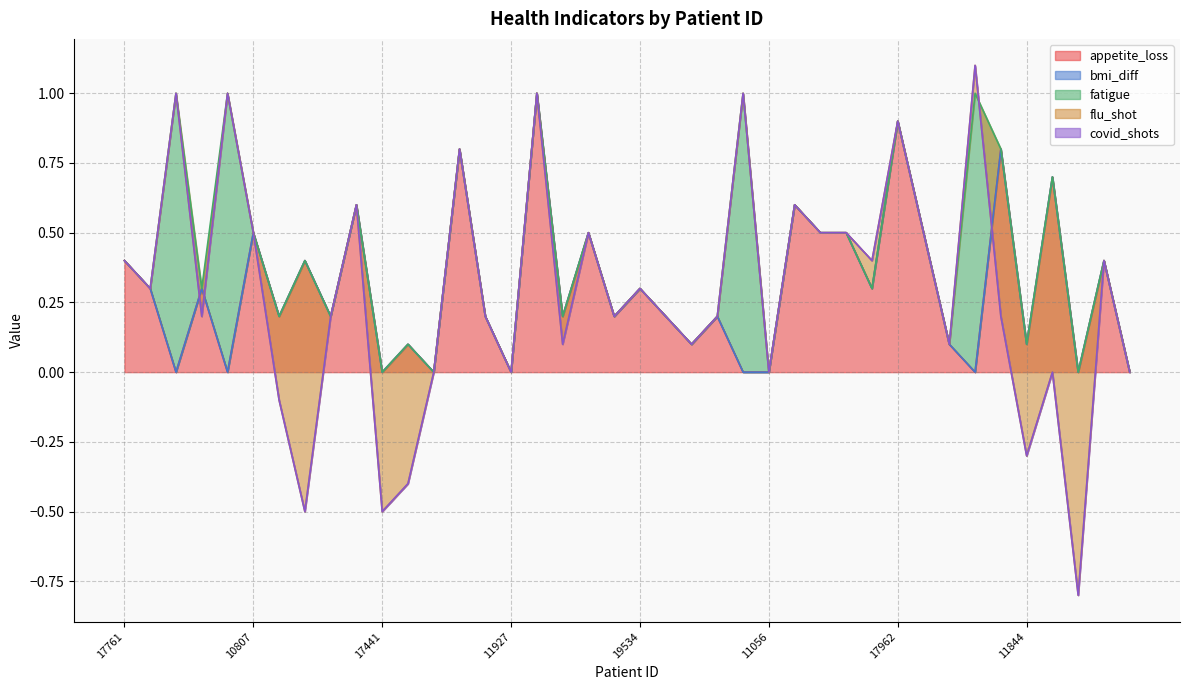

True or false: bmi_diff and appetite_loss cross at least once.

False